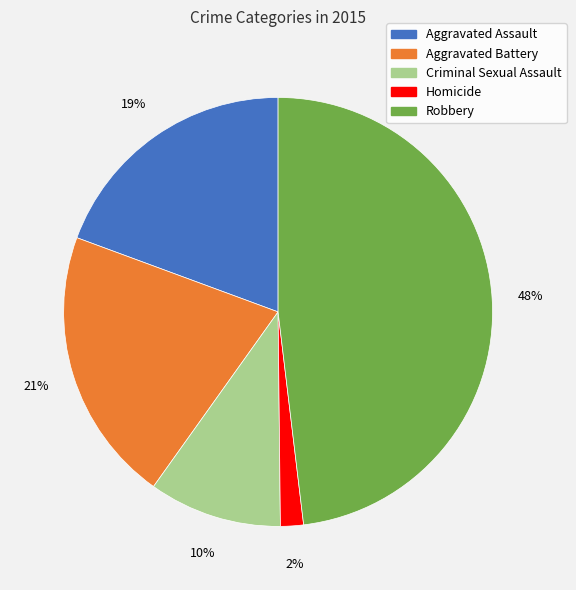

Which slice is the smallest?

Homicide